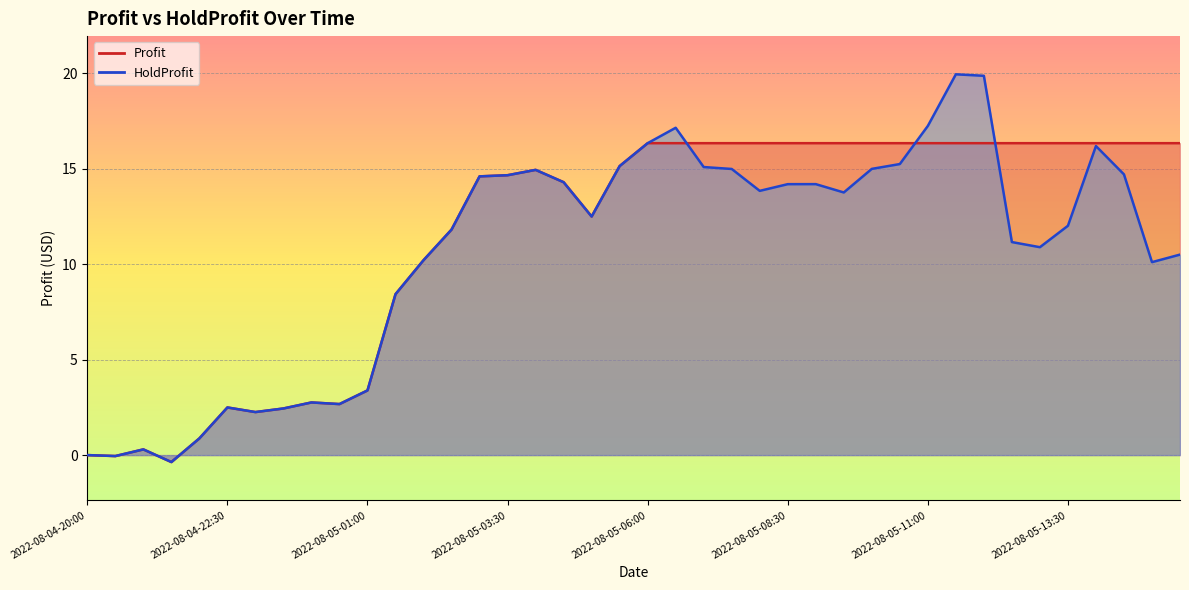

What position from the left is 2022-08-04-23:30?

8